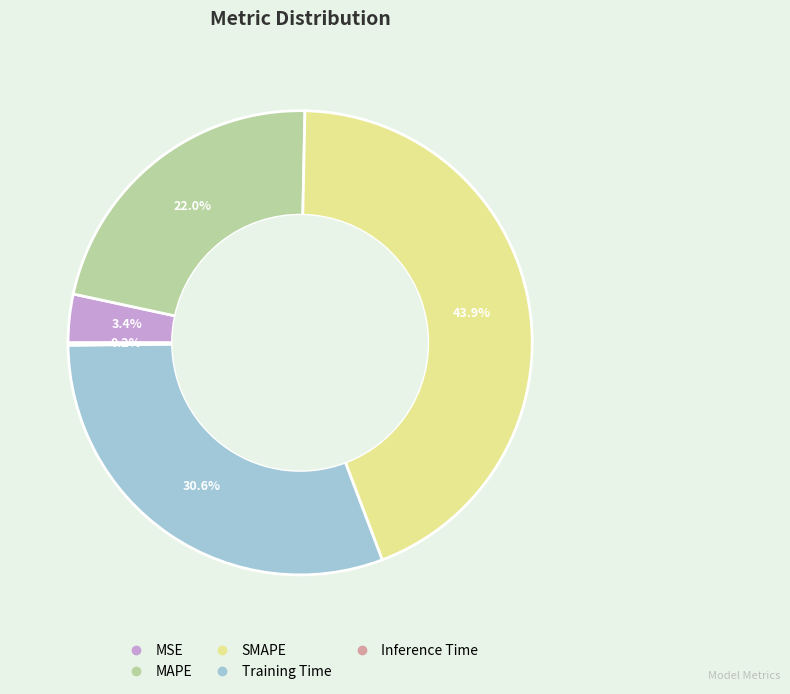

Is there any slice that represents more than half of the pie?

No